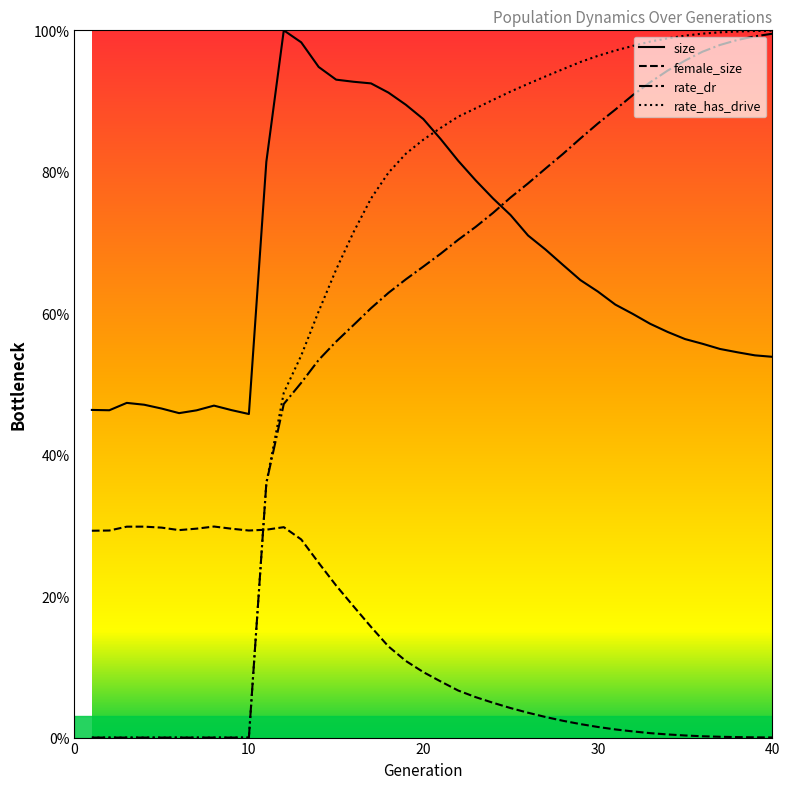

How many distinct data groups are displayed?

4